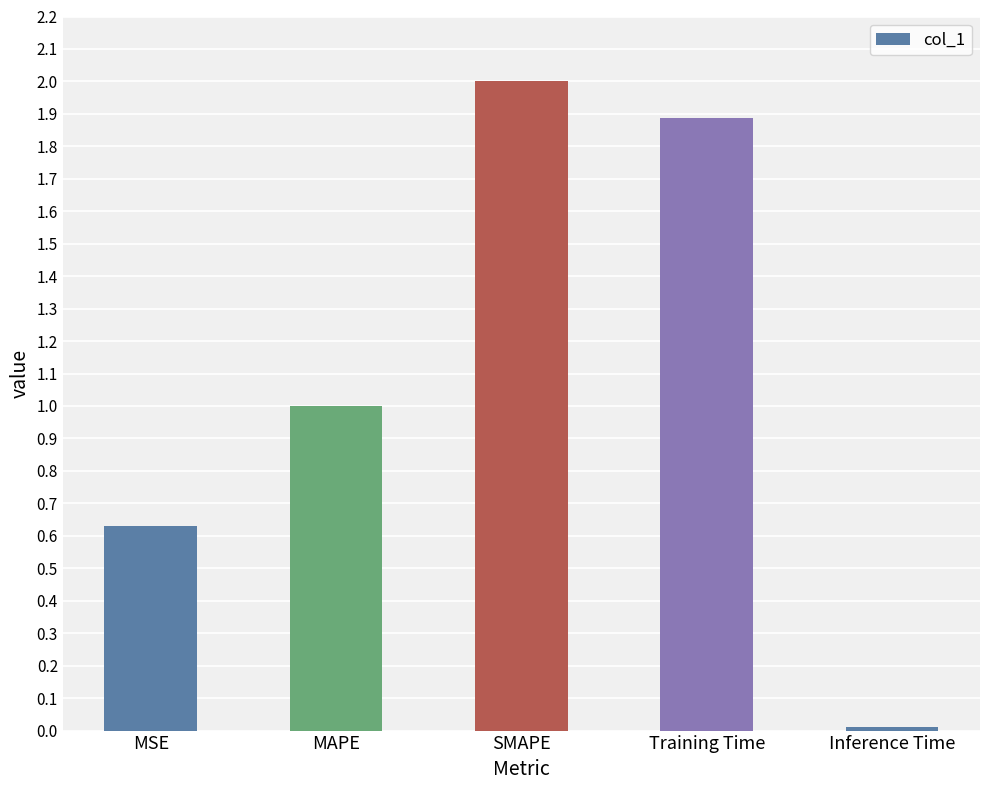

What is the value of the 2nd bar from the left?

1.0